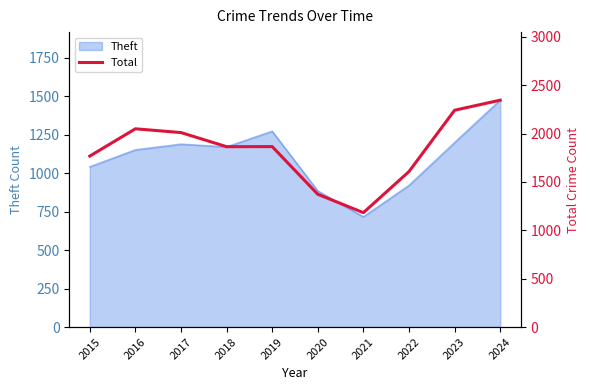

The value of Theft at 2022 is 920. True or false?

True